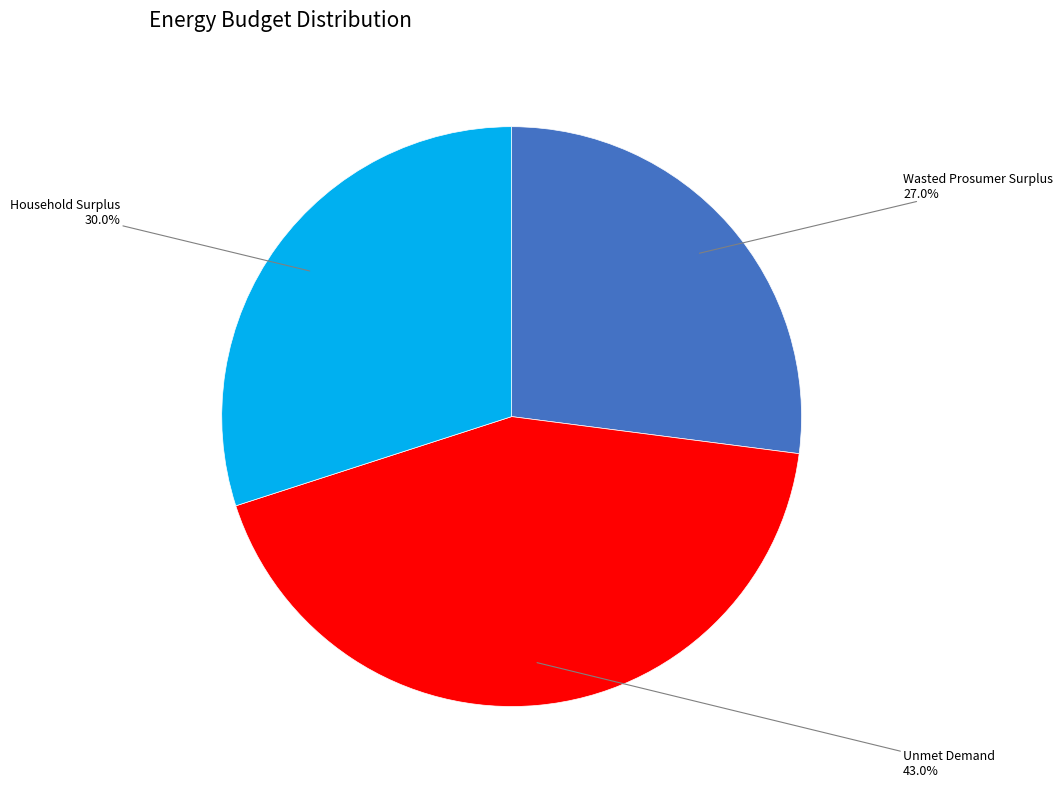

Is there a majority slice in this chart?

No